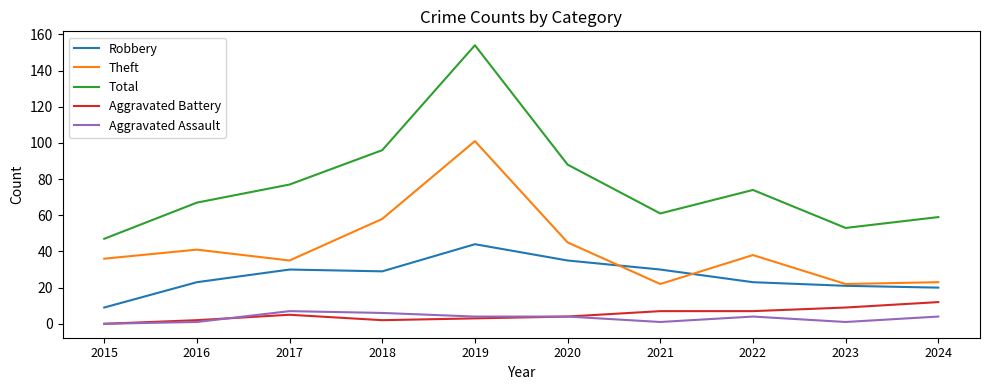

Is the value of Theft at 2020 greater than the value of Total at 2022?

No